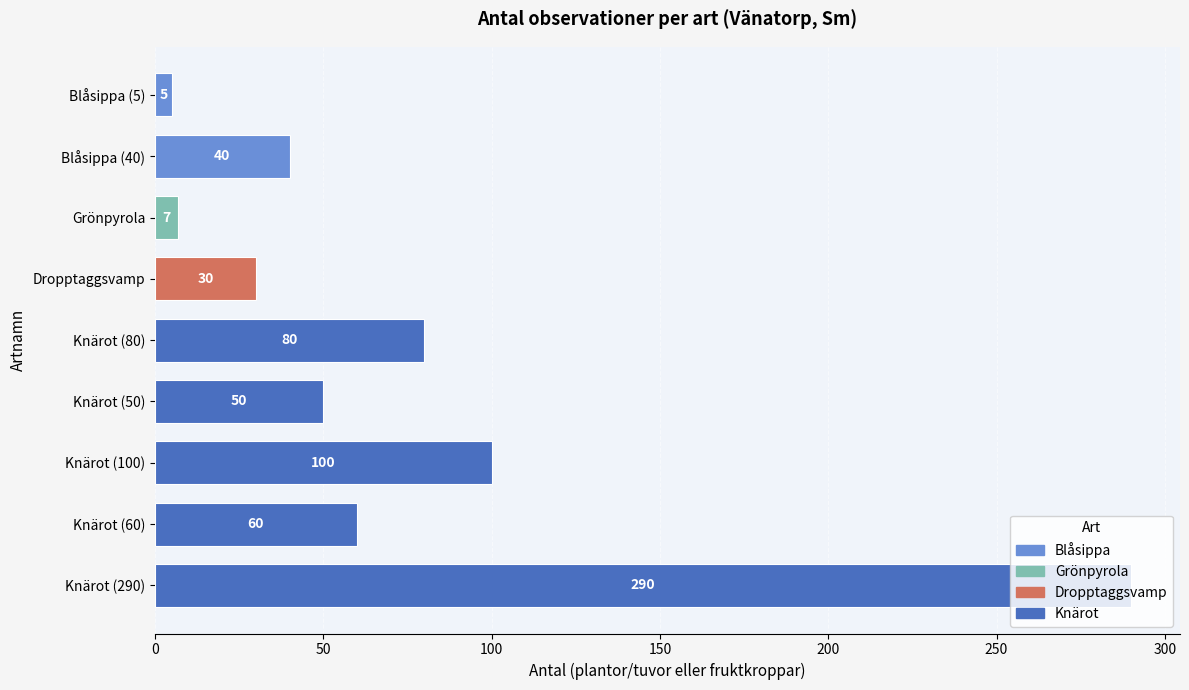

Which category has the highest value across all series?

Knärot (290)